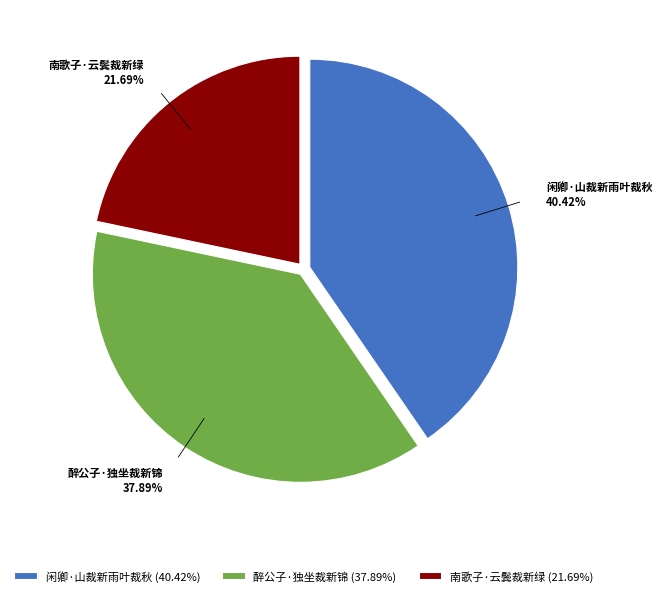

Is there a majority slice in this chart?

No